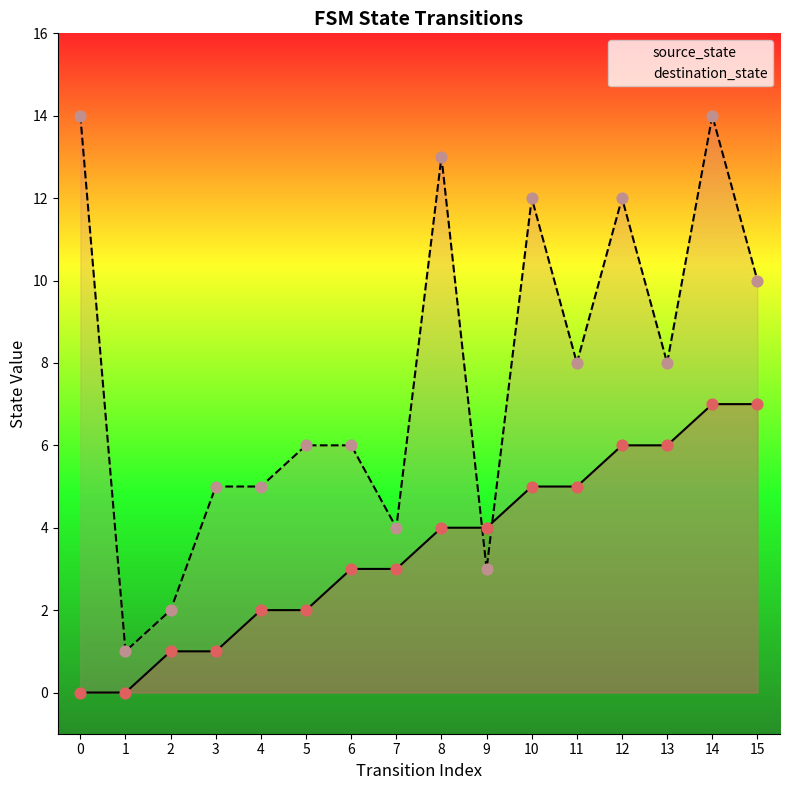

What are all the series names shown in the legend?

source_state, destination_state